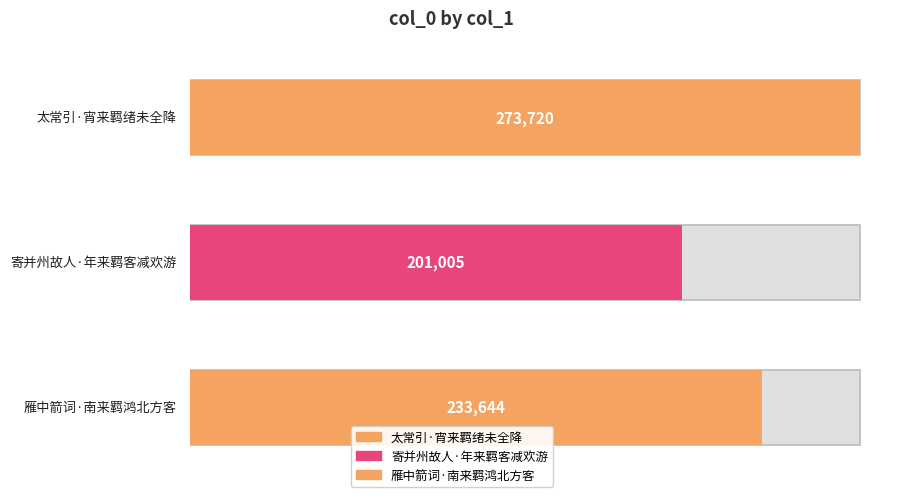

What is the greatest value displayed?

273720